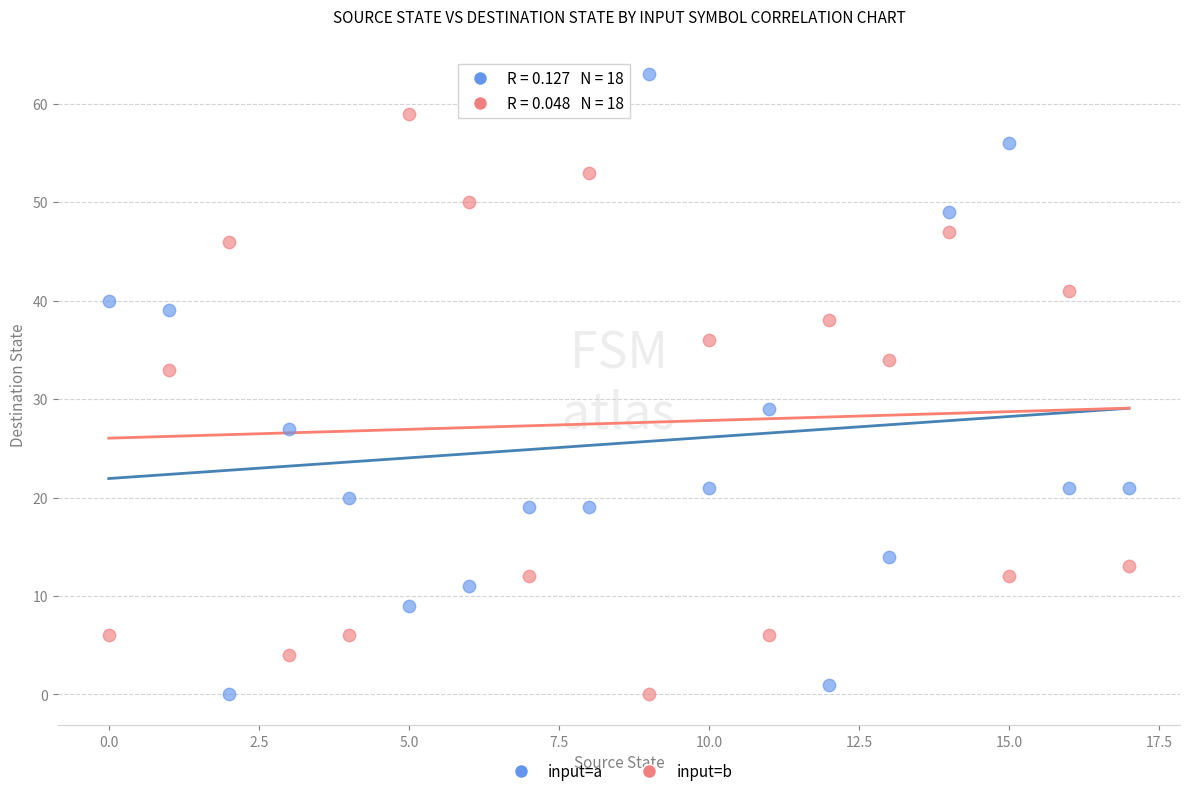

What are all the series names shown in the legend?

input=a, input=b